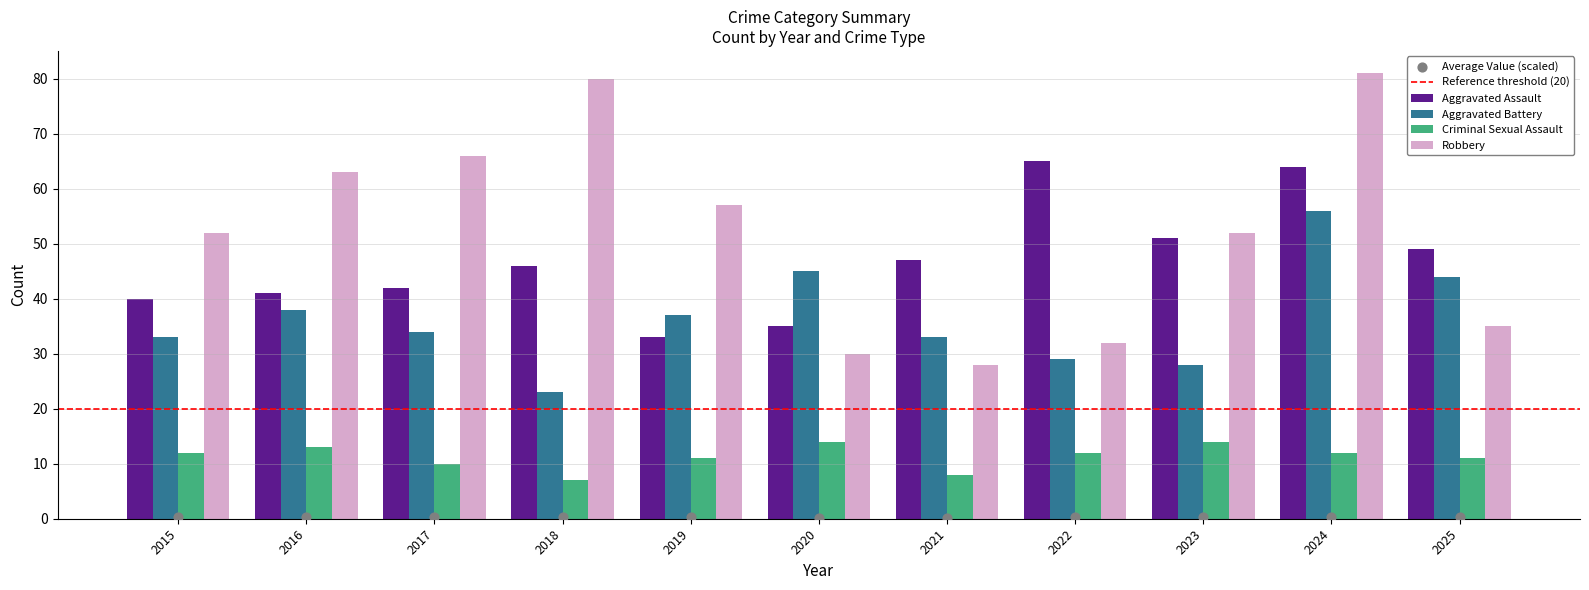

What are all the series names shown in the legend?

Aggravated Assault, Aggravated Battery, Criminal Sexual Assault, Robbery